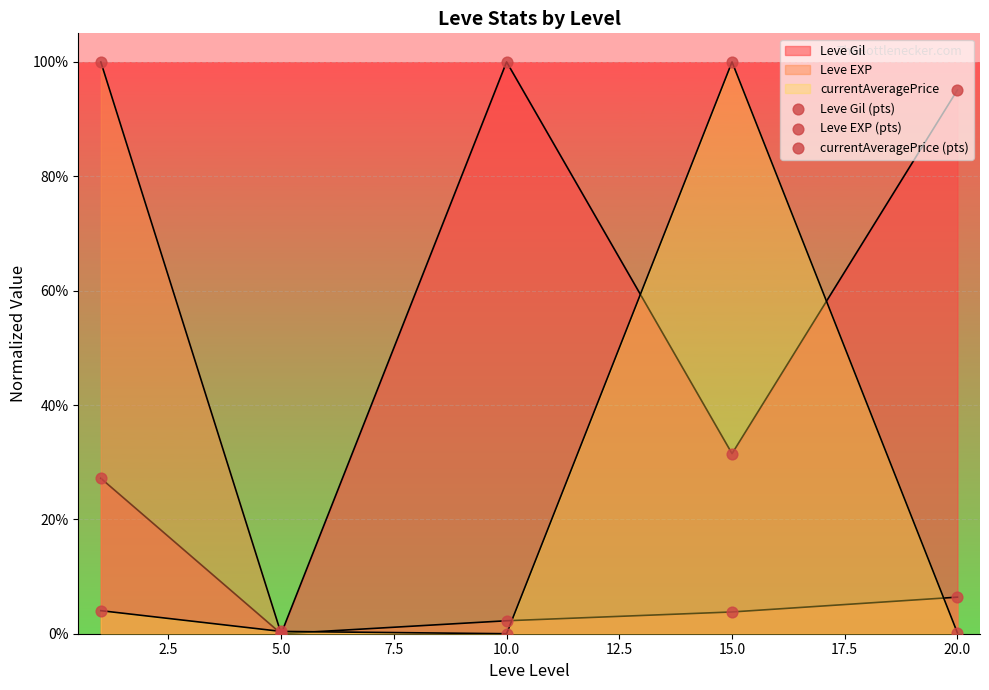

What are all the series names shown in the legend?

Leve Gil (pts), Leve EXP (pts), currentAveragePrice (pts)